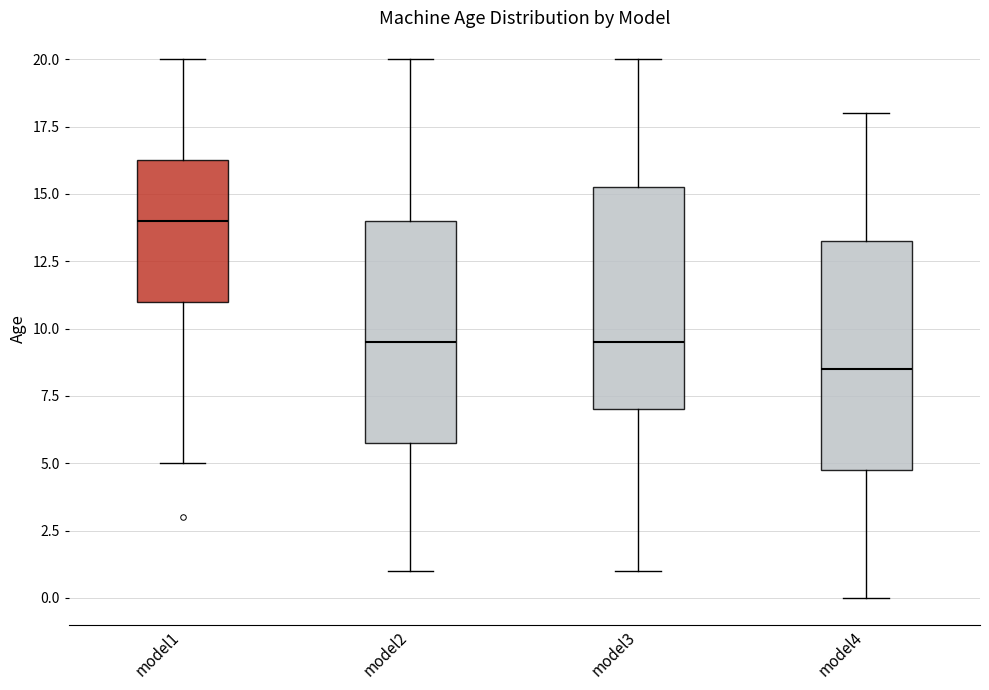

Reading left to right, transcribe this box plot: for each box, give where its median line is, the range the box spans, and where its two whiskers end, as read against the y-axis. The values are not printed on the chart, so give them approximately, as read against the axis.

model1: median 14.0, box 11.0 to 16.5, whiskers 5.0 to 20.0
model2: median 9.5, box 6.0 to 14.0, whiskers 1.0 to 20.0
model3: median 9.5, box 7.0 to 15.5, whiskers 1.0 to 20.0
model4: median 8.5, box 5.0 to 13.5, whiskers 0.0 to 18.0